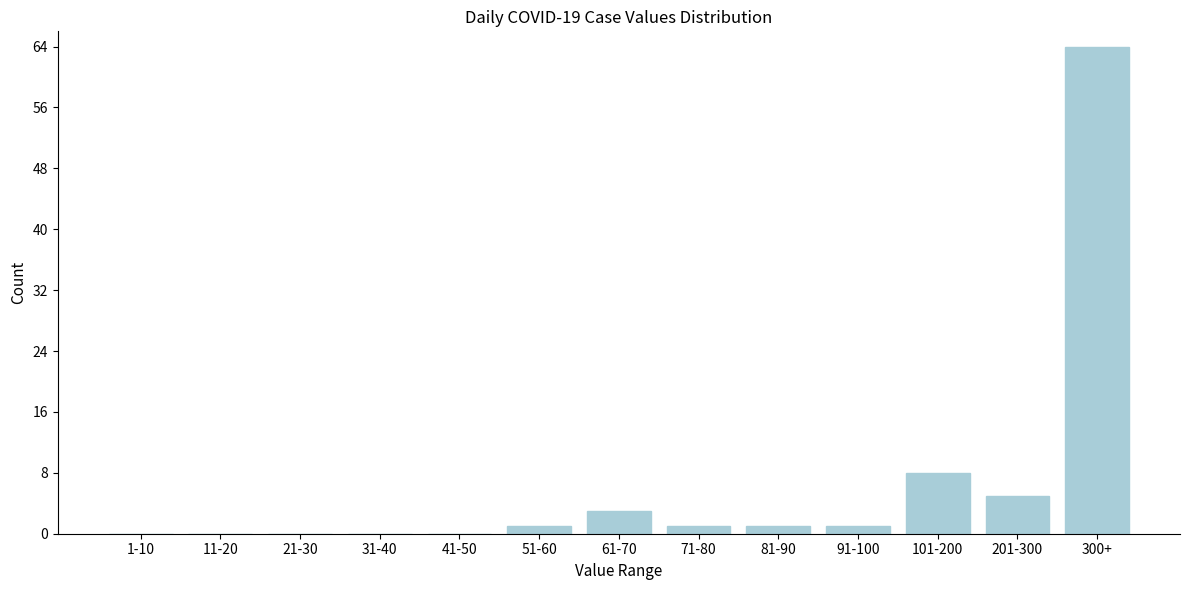

Reading right to left, what are all the values shown in this chart?

300+=64	201-300=5	101-200=8	91-100=1	81-90=1	71-80=1	61-70=3	51-60=1	41-50=0	31-40=0	21-30=0	11-20=0	1-10=0